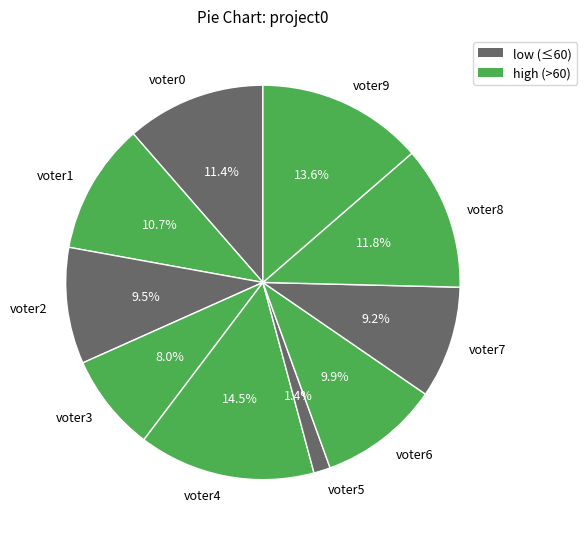

The voter0 slice represents 1% of the pie. True or false?

False